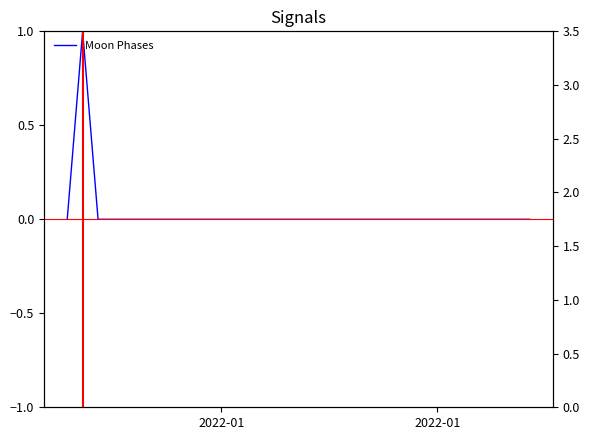

Where is the data nearest to the value 0?

2022-01